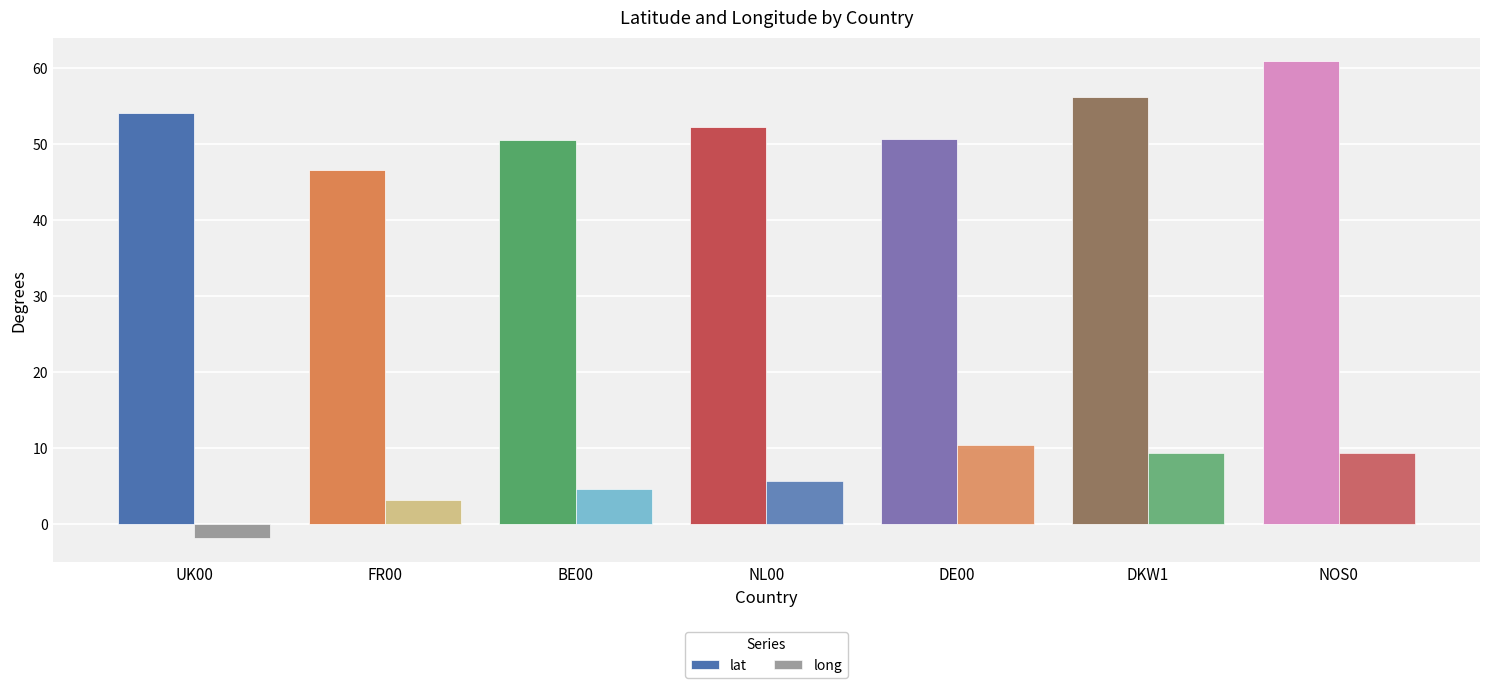

How many values in the long series are below 5?

3